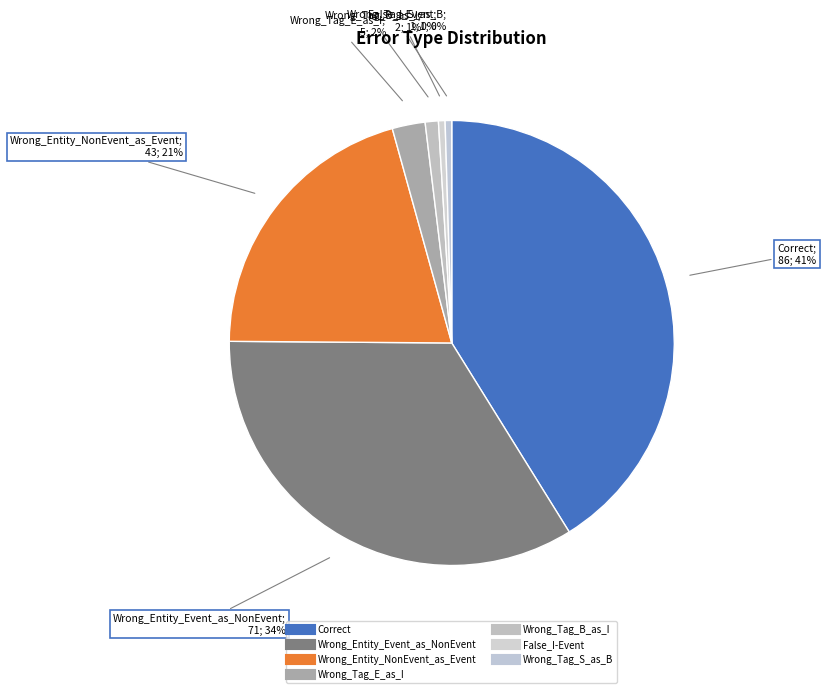

How many slices are in this pie chart?

7